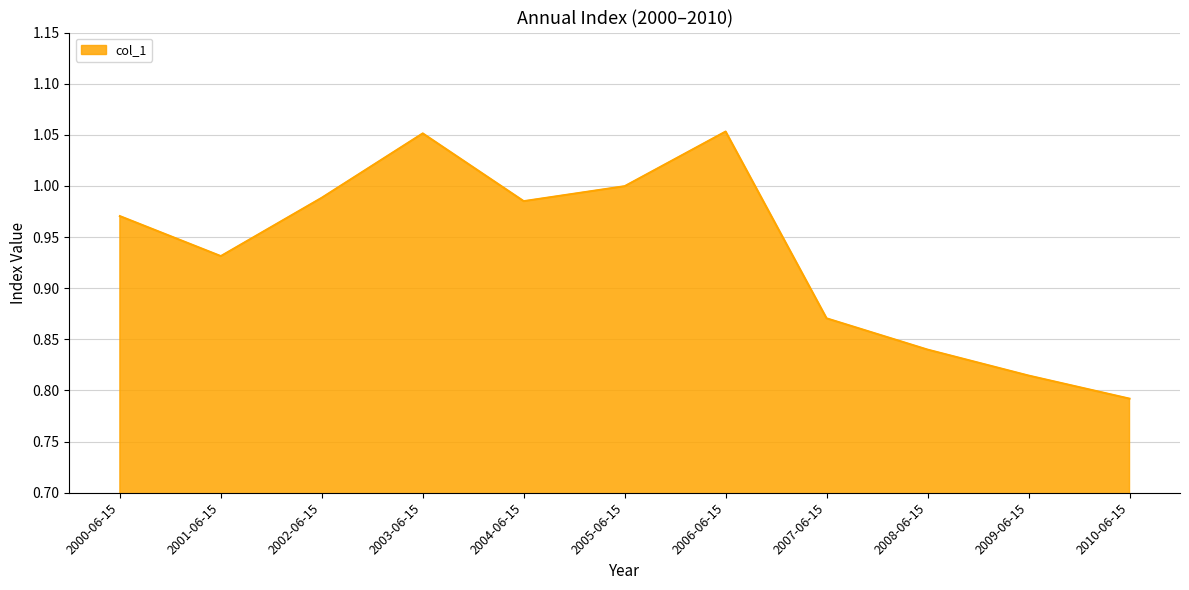

What position from the left is 2002-06-15?

3